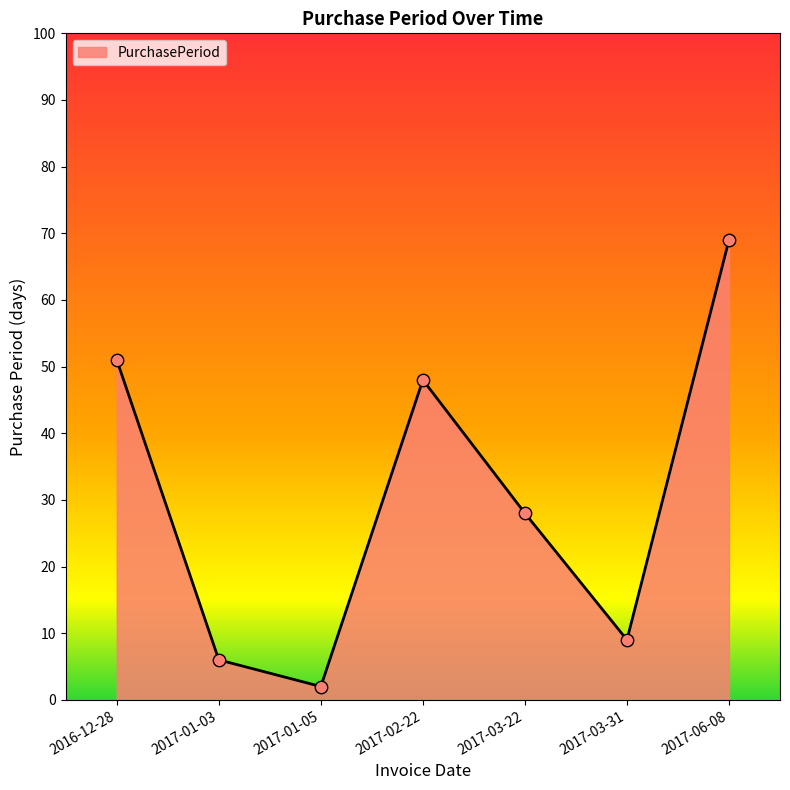

Which has a higher value, 2017-01-03 or 2017-03-22?

2017-03-22